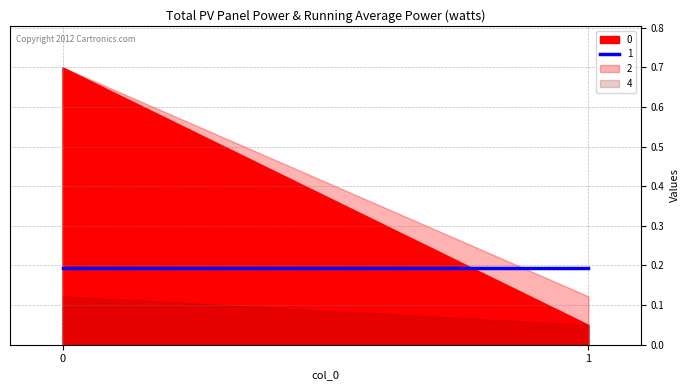

What is the value of the 0 point at the 2nd from the left?

0.1